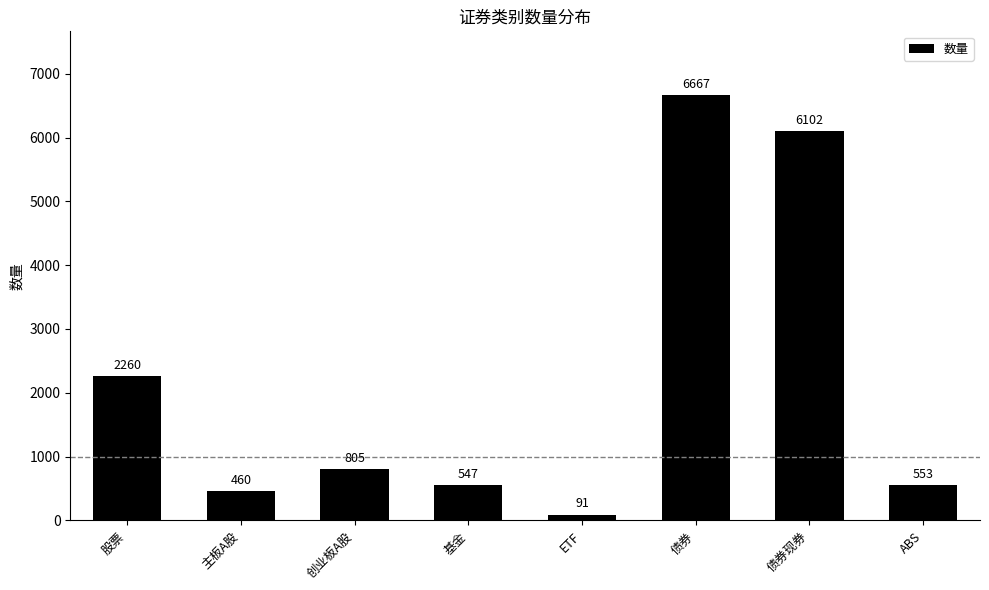

How many data points are less than 805?

4